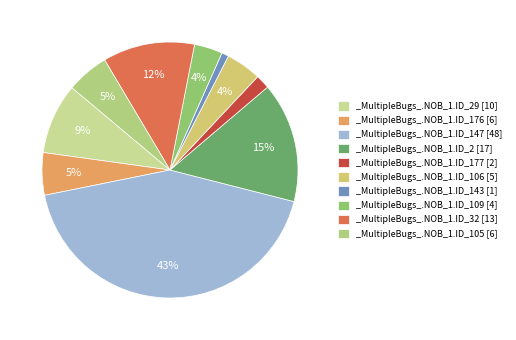

Which category has the smallest portion of the pie?

_MultipleBugs_.NOB_1.ID_143 [1]